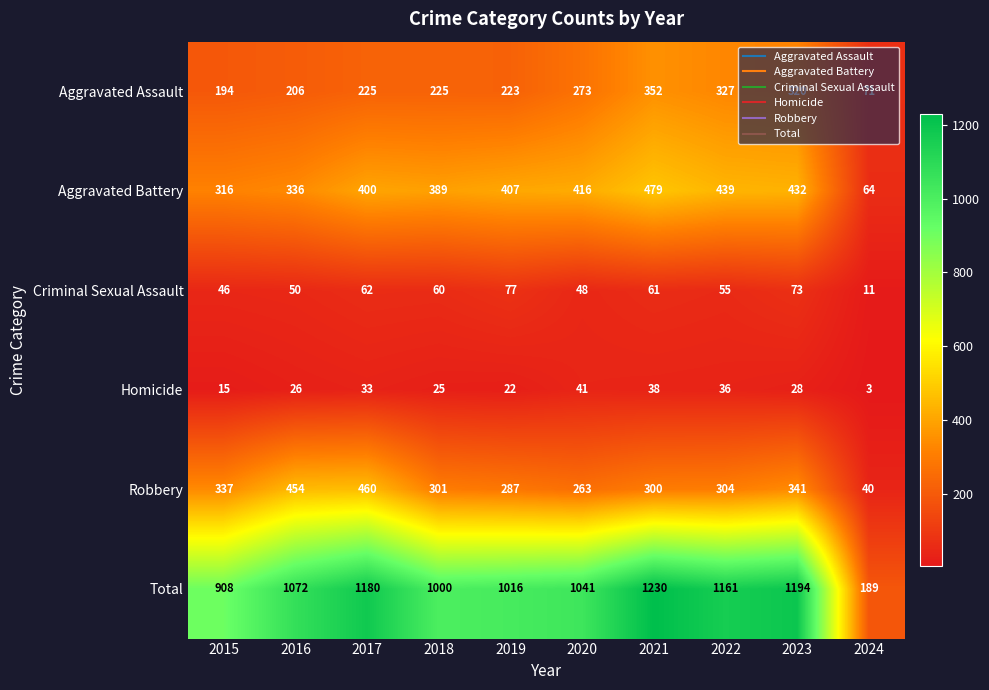

What is the sum of the Robbery values at 2015 and 2020?

600